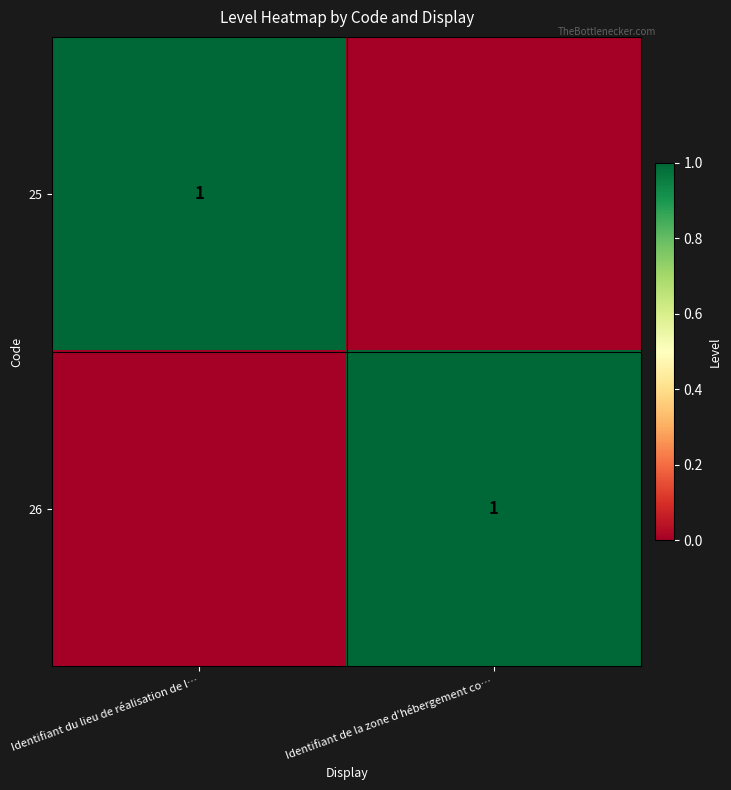

Is it true that 25 equals 1 at Identifiant du lieu de réalisation de l…?

True